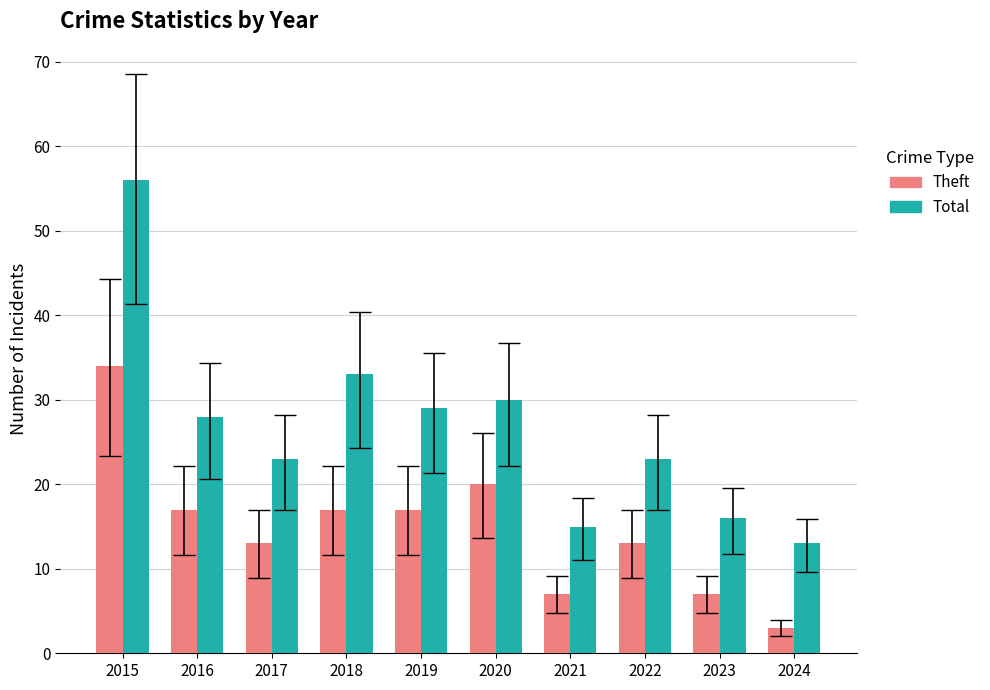

What is the difference between the Theft values at 2019 and 2023?

10